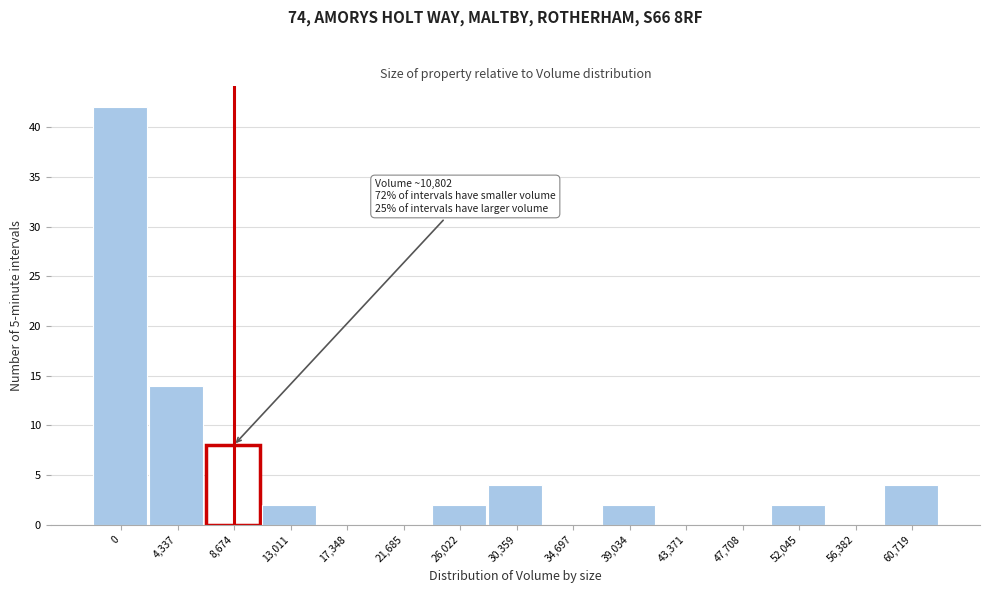

Reading left to right, extract all data points from this chart.

0=42	4,337=14	8,674=8	13,011=2	17,348=0	21,685=0	26,022=2	30,359=4	34,697=0	39,034=2	43,371=0	47,708=0	52,045=2	56,382=0	60,719=4